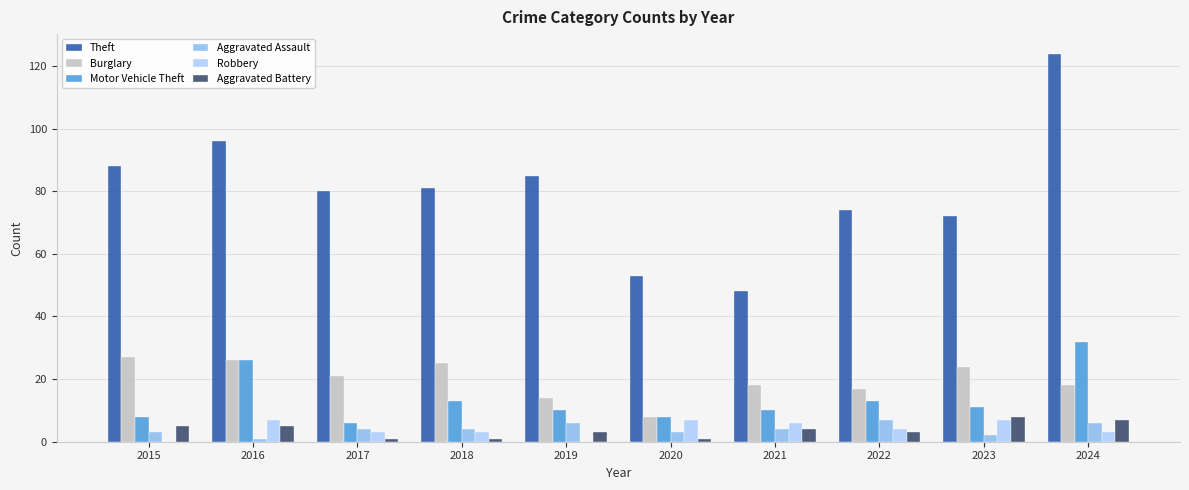

At which label does Burglary first exceed 21?

2015